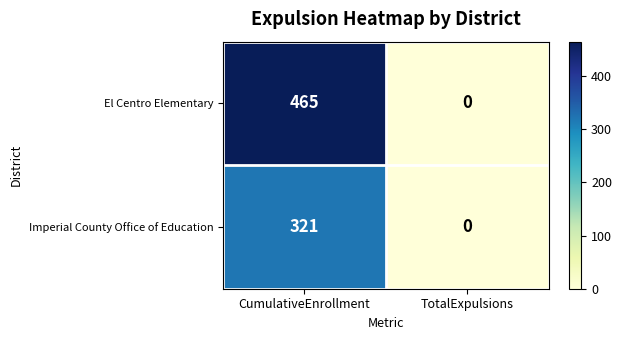

Between CumulativeEnrollment and TotalExpulsions, which series saw the biggest shift?

El Centro Elementary